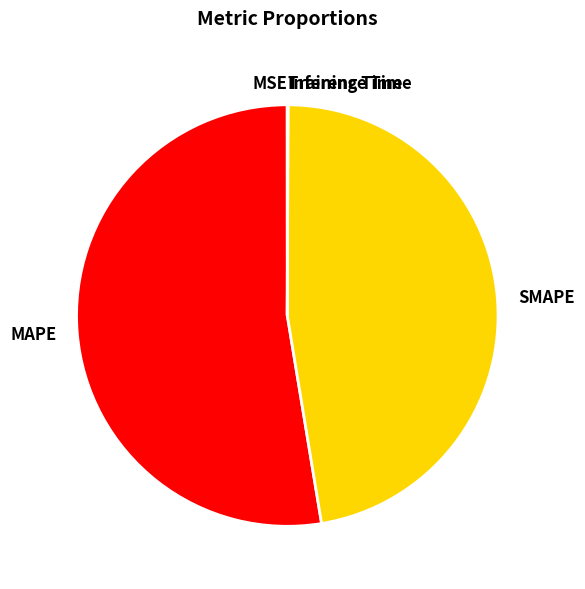

The SMAPE slice represents 34% of the pie. True or false?

False